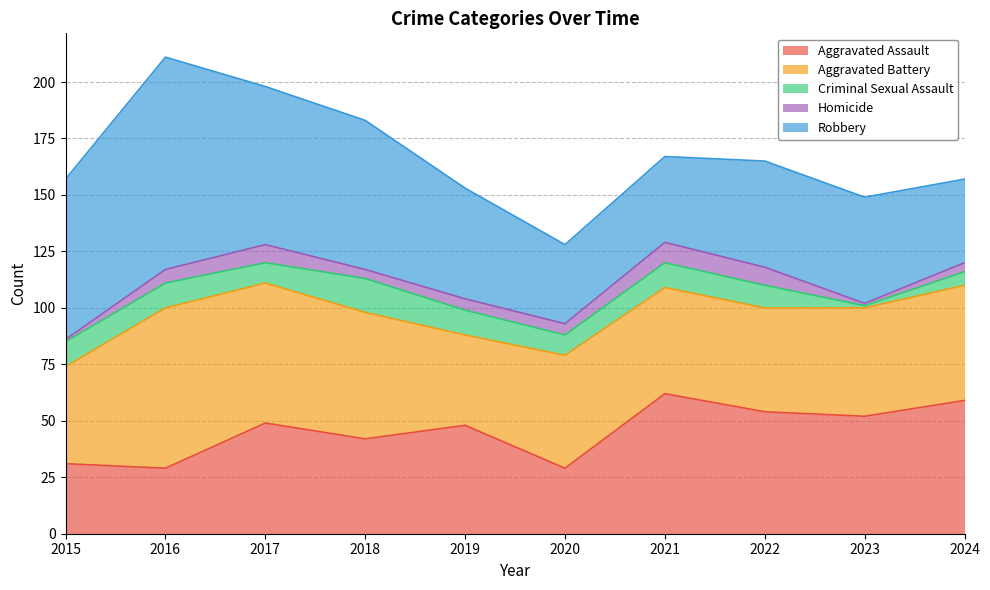

Does the chart display data point markers on the line(s)?

No